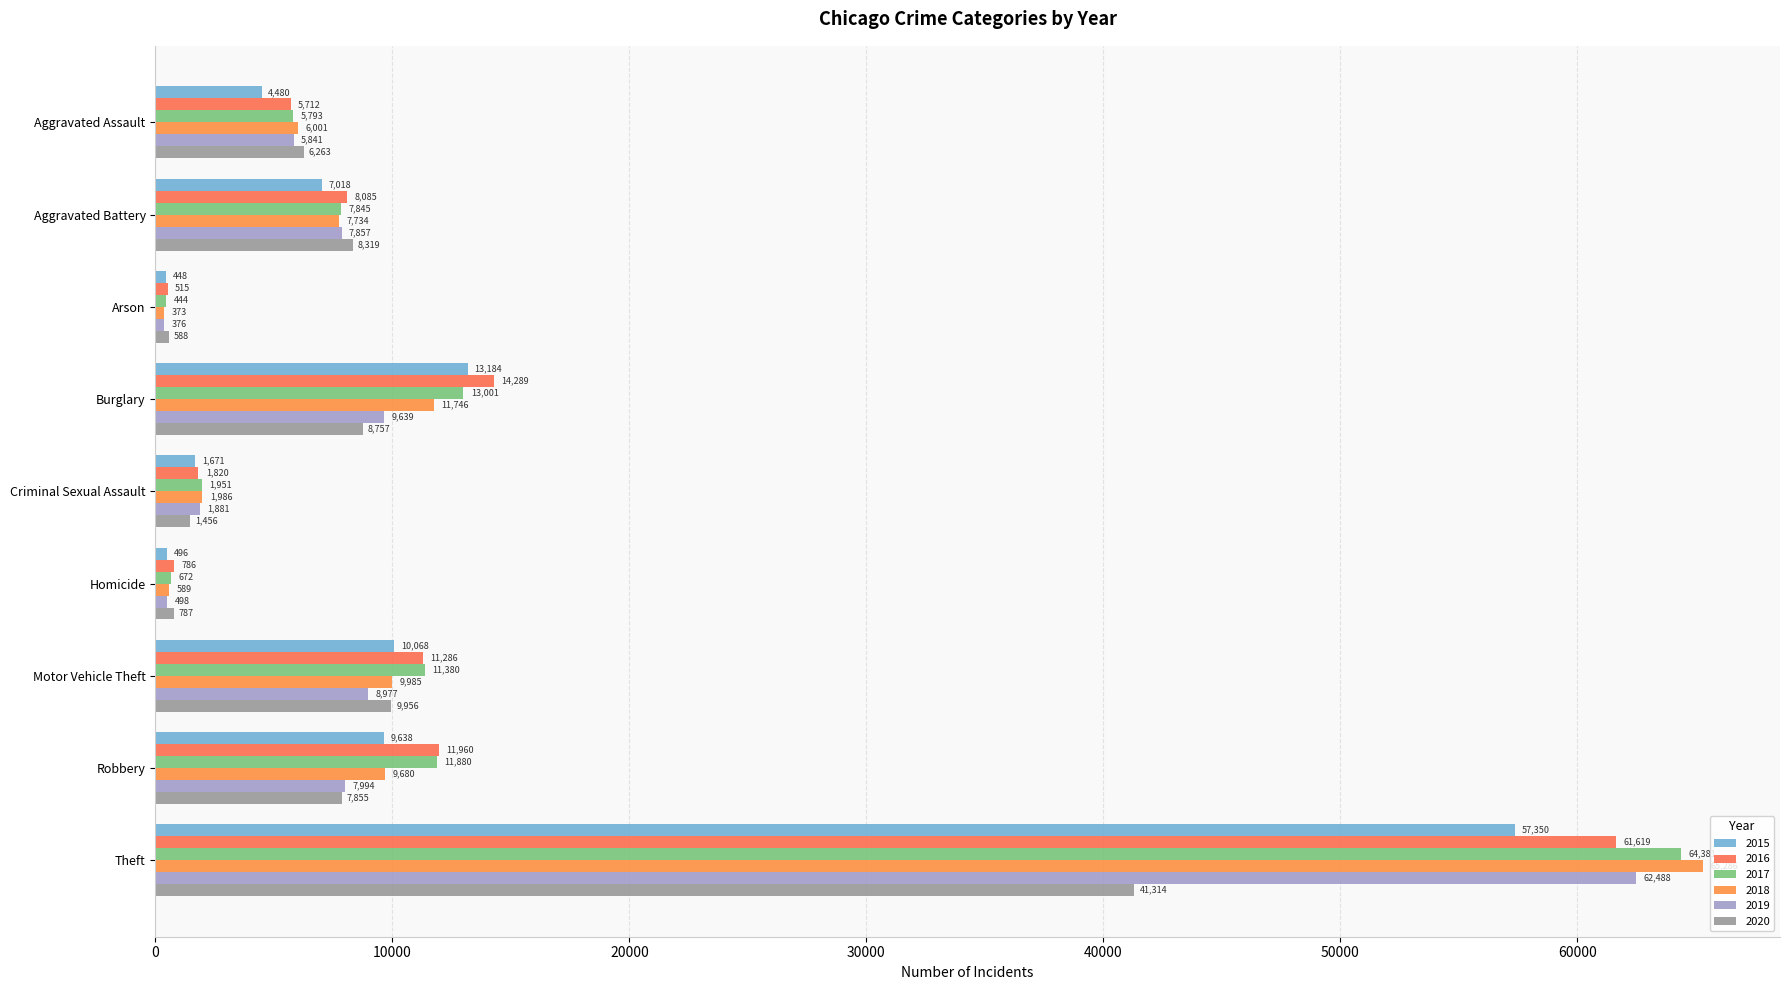

How many values in the 2017 series are below 7845?

4